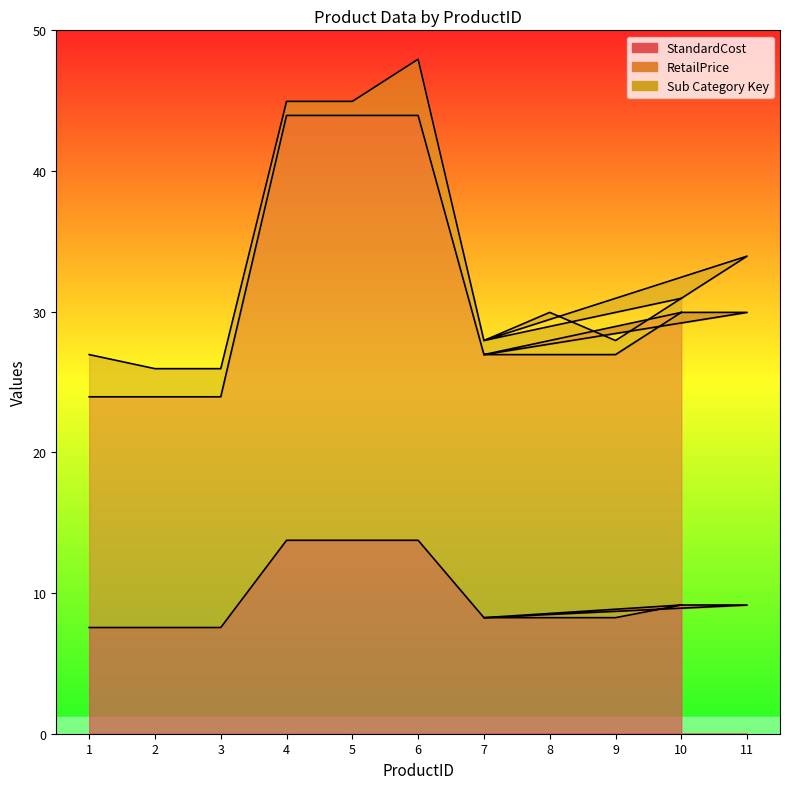

The StandardCost series shows 9.2 at 11. True or false?

True